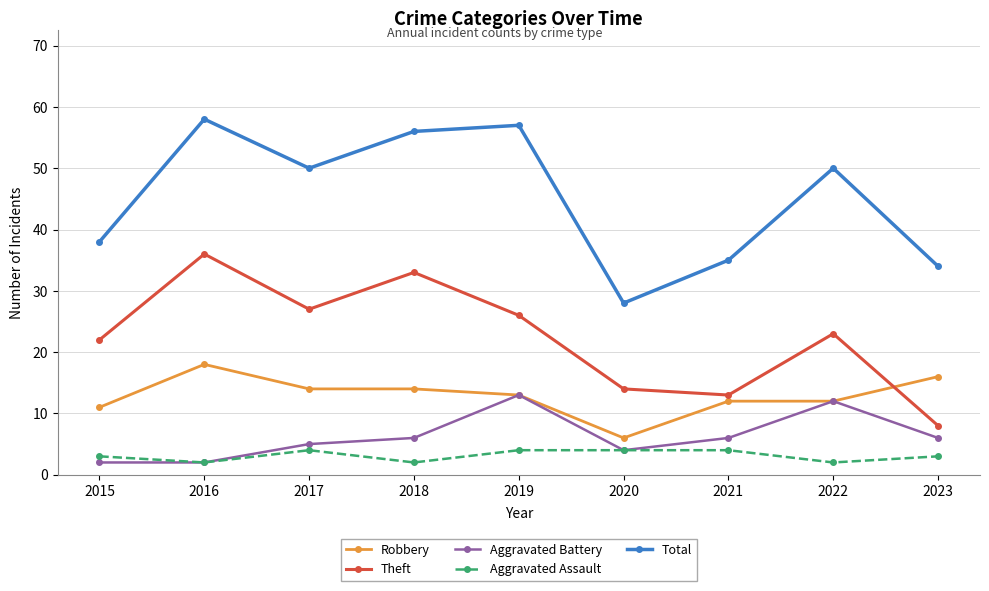

What is the spread (max minus min) of values at 2021?

31